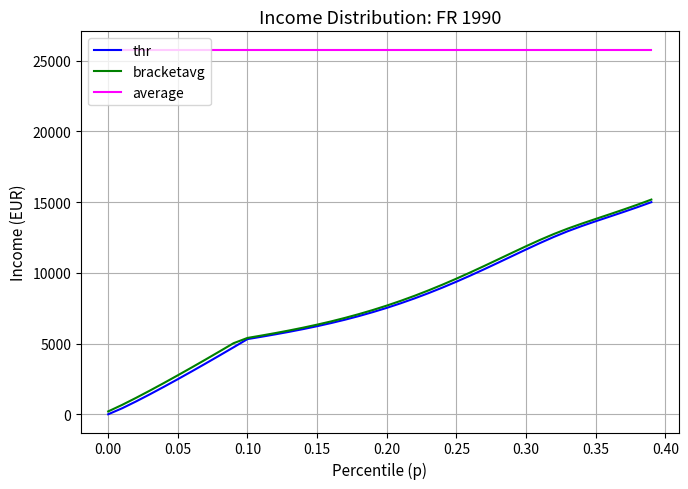

Which series has the largest total across all categories?

average